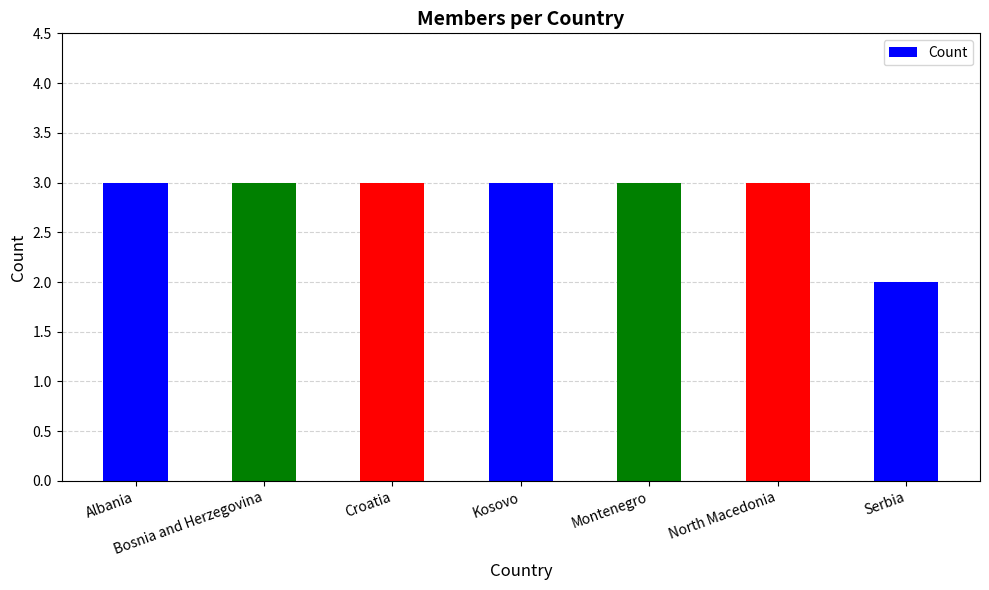

What is the greatest value displayed?

3